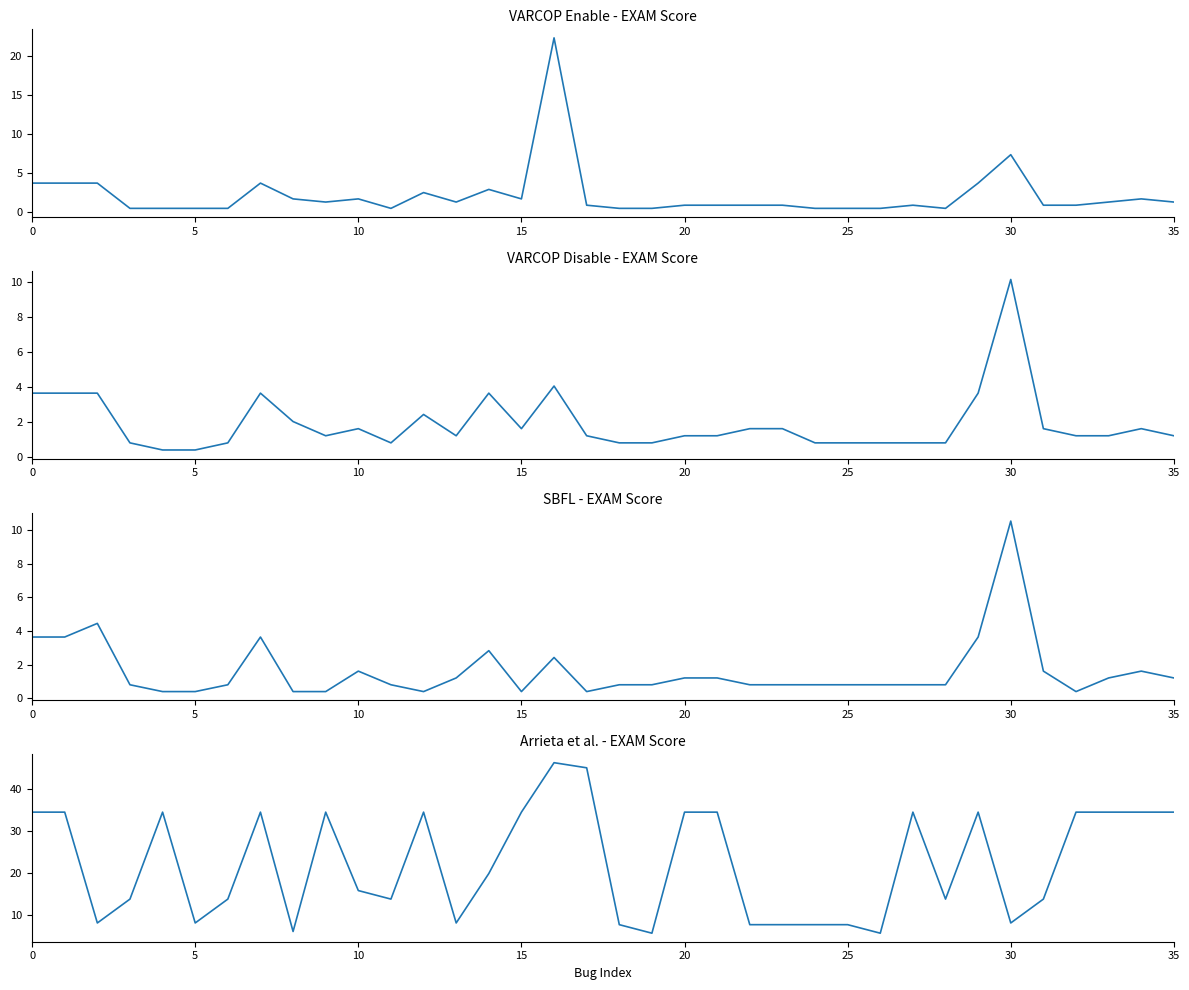

How many lines are shown in the chart?

4